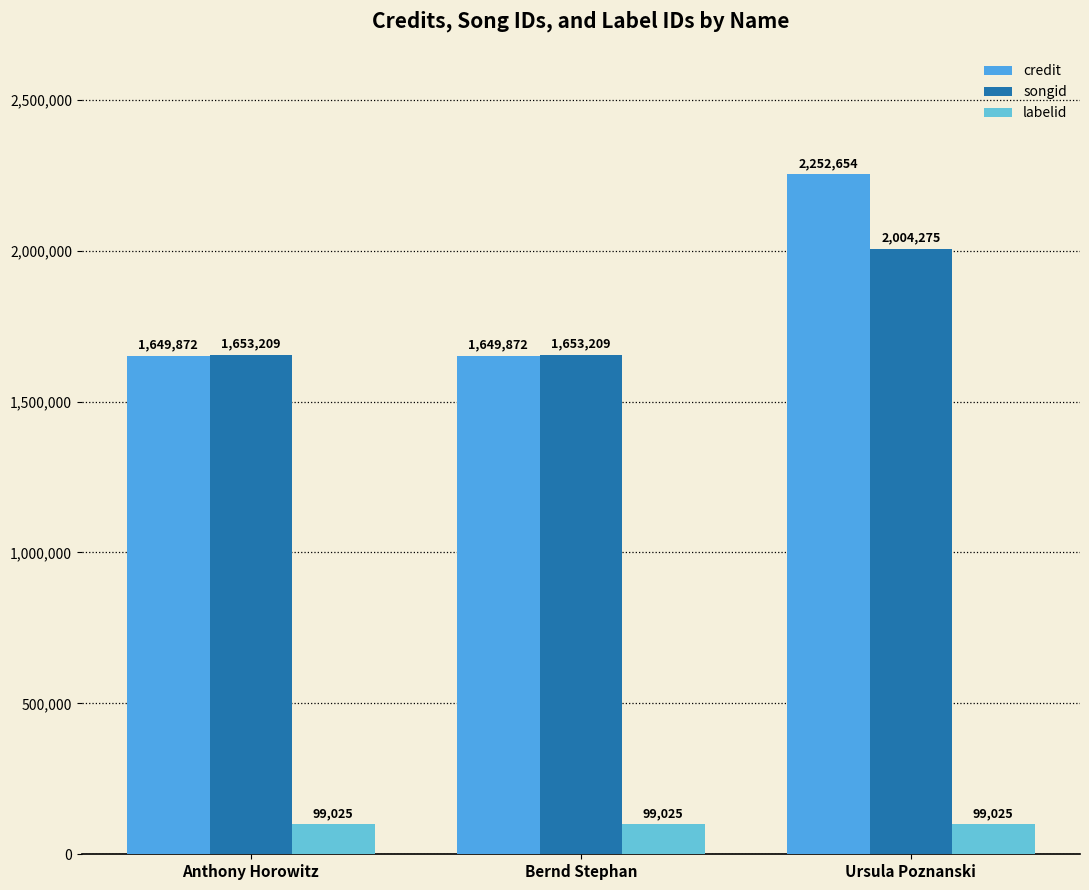

What is the difference between the highest and lowest values at Ursula Poznanski?

2153629